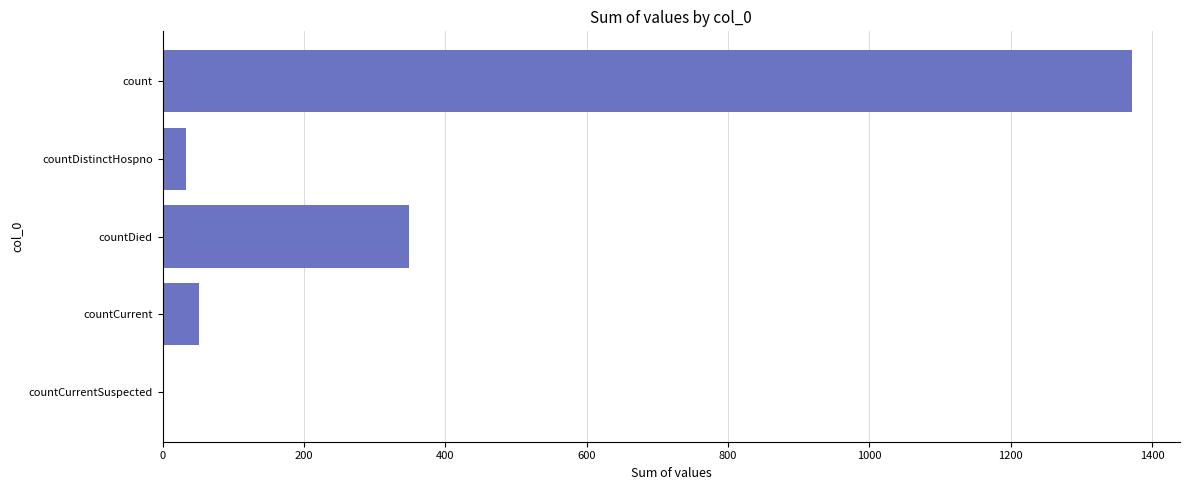

At which label is the value closest to 685?

countDied